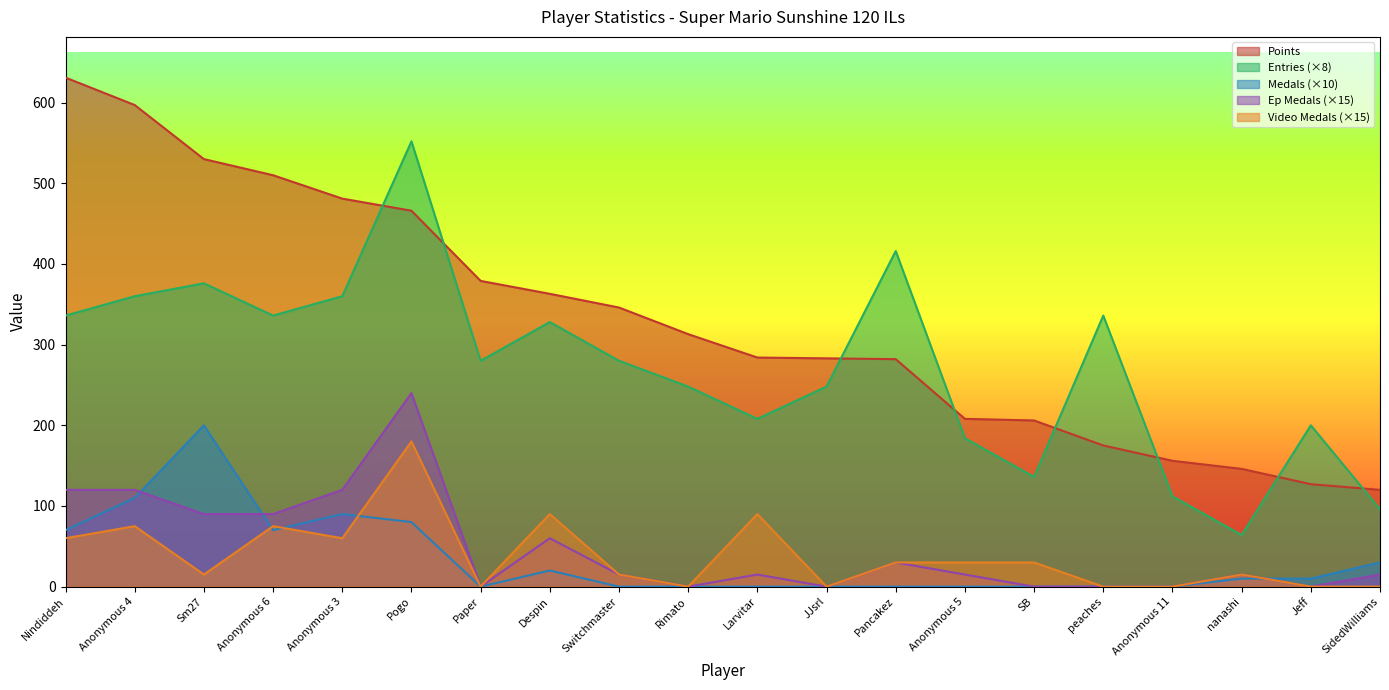

Between Anonymous 4 and peaches, which series saw the biggest shift?

Points